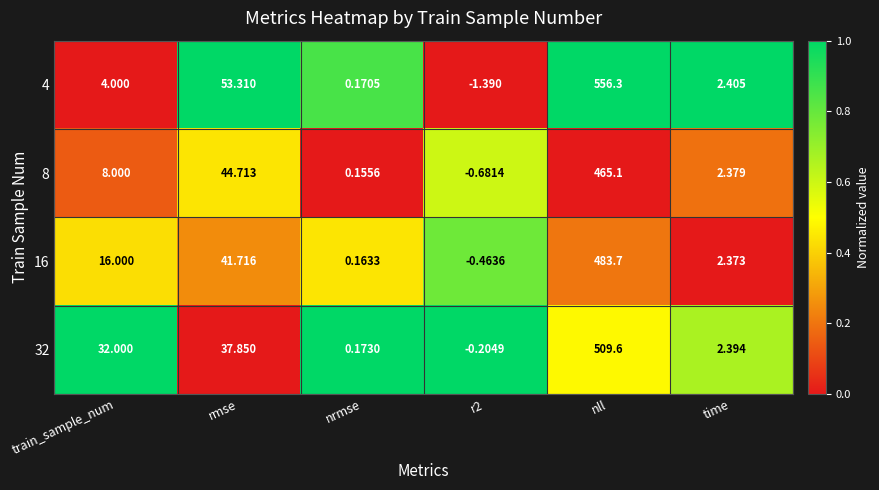

Which series has the largest total across all categories?

4